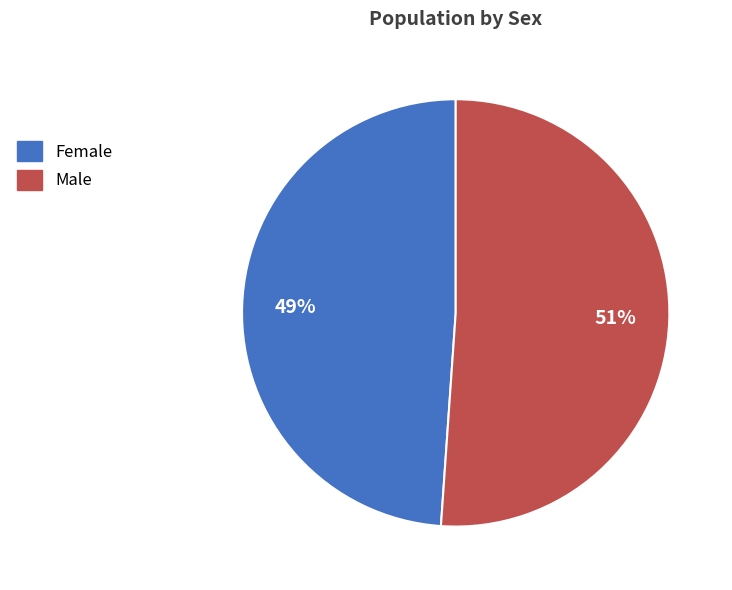

What is the smallest slice in the pie chart?

Female